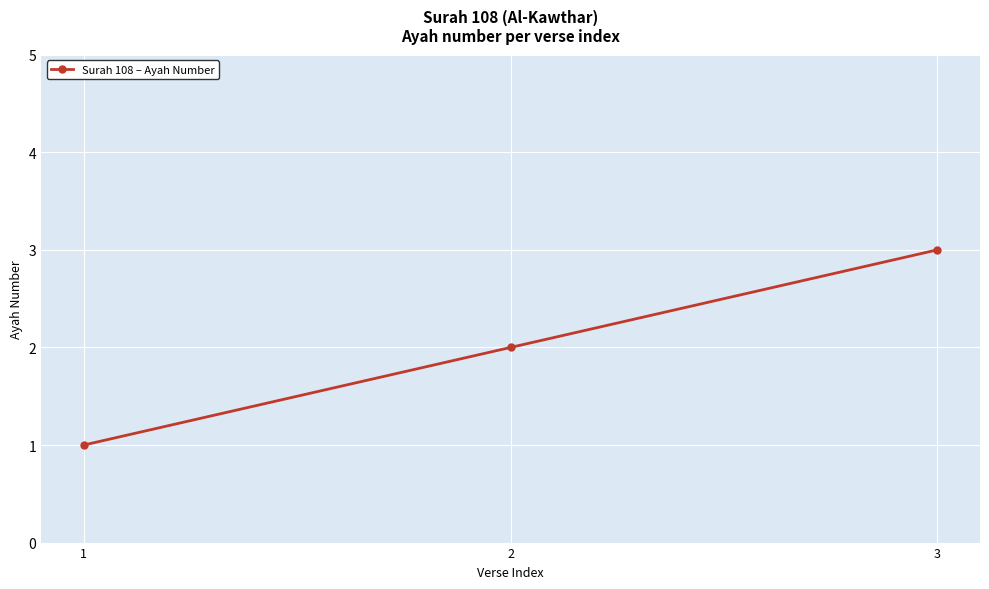

How many categories are shown in the chart?

3